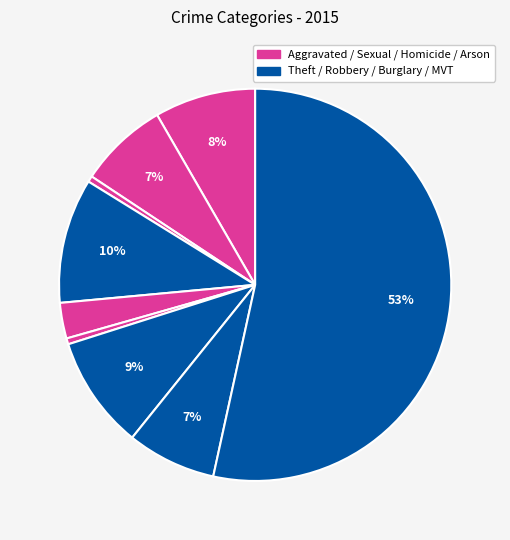

Count the number of slices in the pie.

9